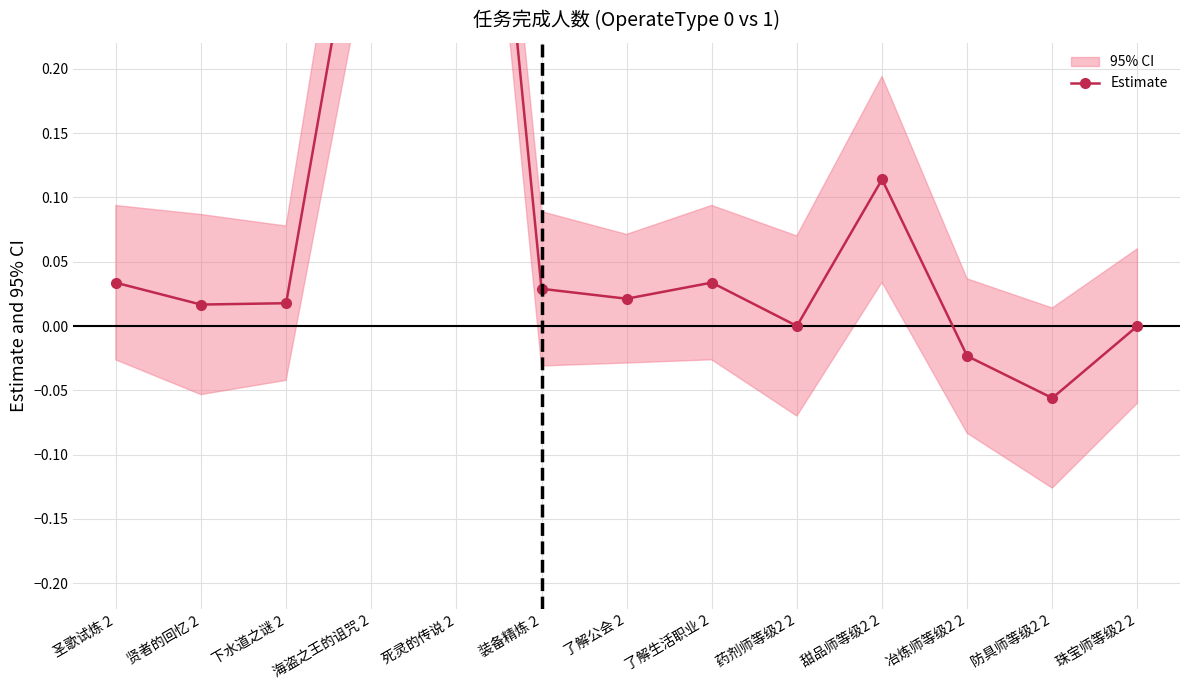

Between 下水道之谜 2 and 贤者的回忆 2, which is larger?

下水道之谜 2